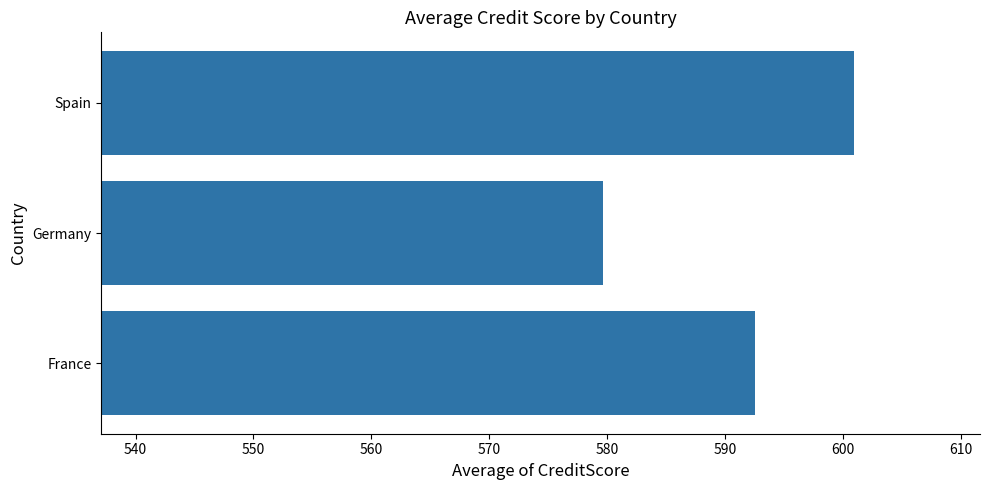

What is the minimum value shown in the chart?

579.7